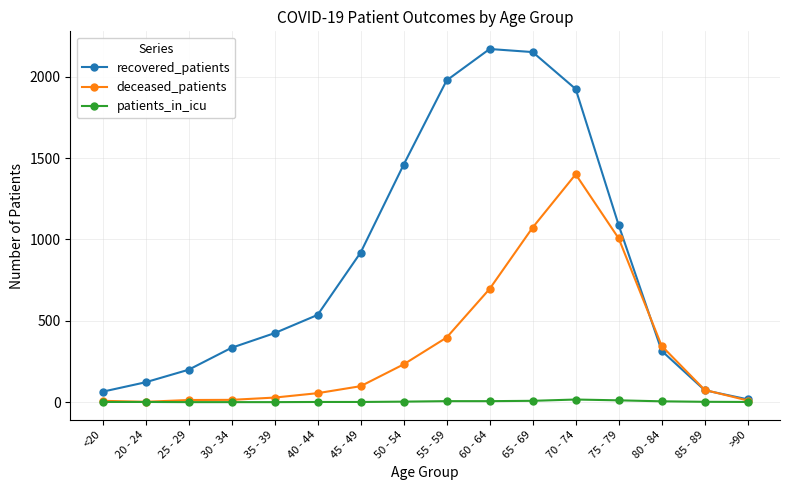

What is the greatest value displayed?

2170